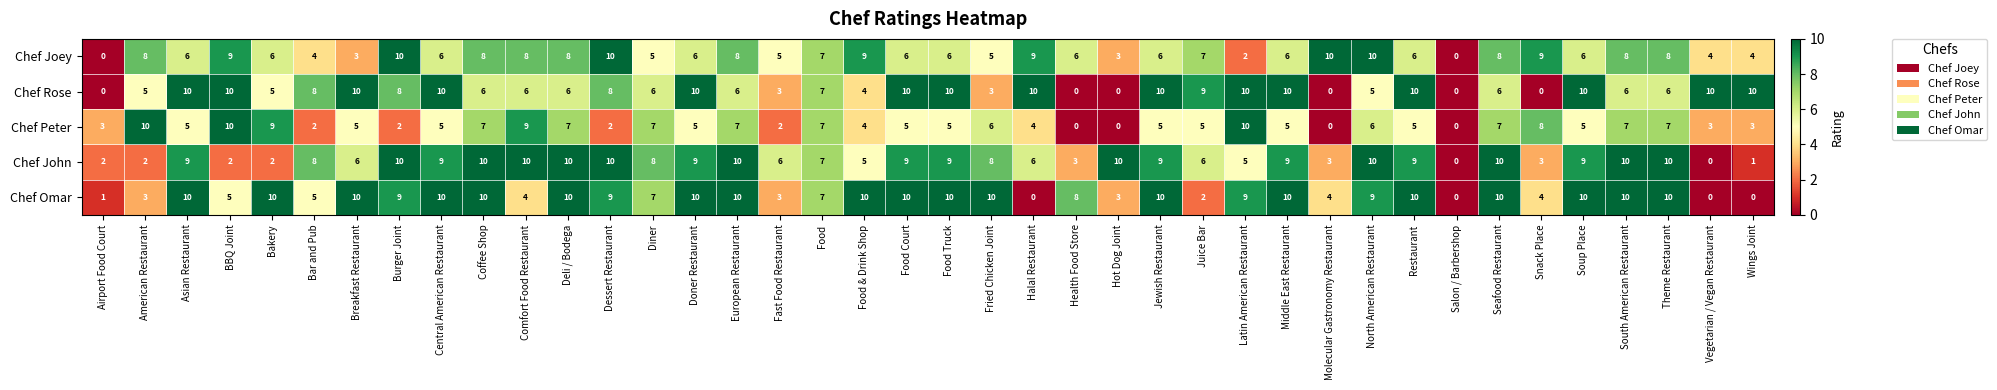

Between European Restaurant and Snack Place, which series saw the biggest shift?

Chef John